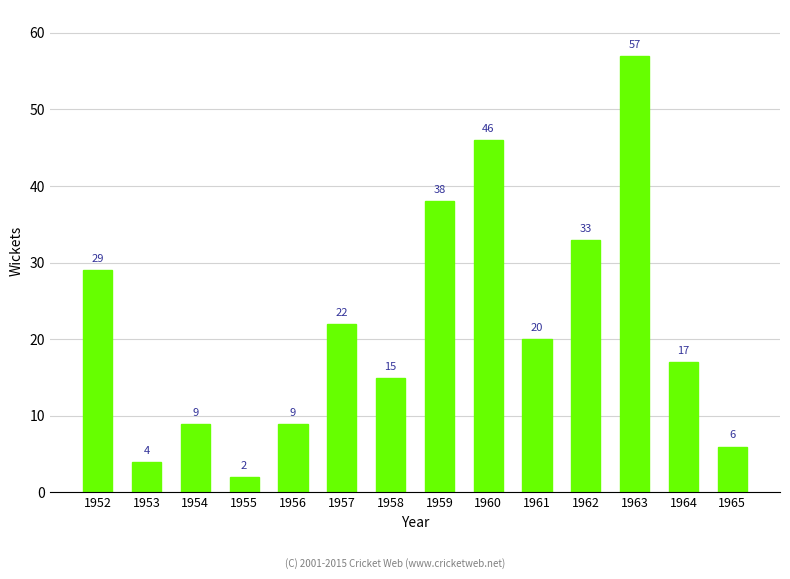

Is it true that the value at 1961 is 20?

True